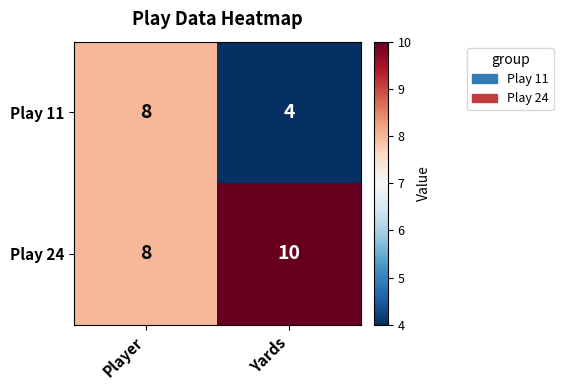

Count the number of categories in the chart.

2